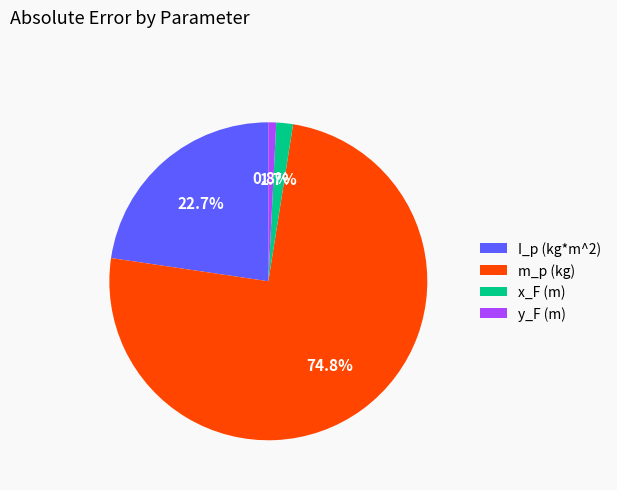

What percentage do y_F (m) and I_p (kg*m^2) together represent?

23.5%